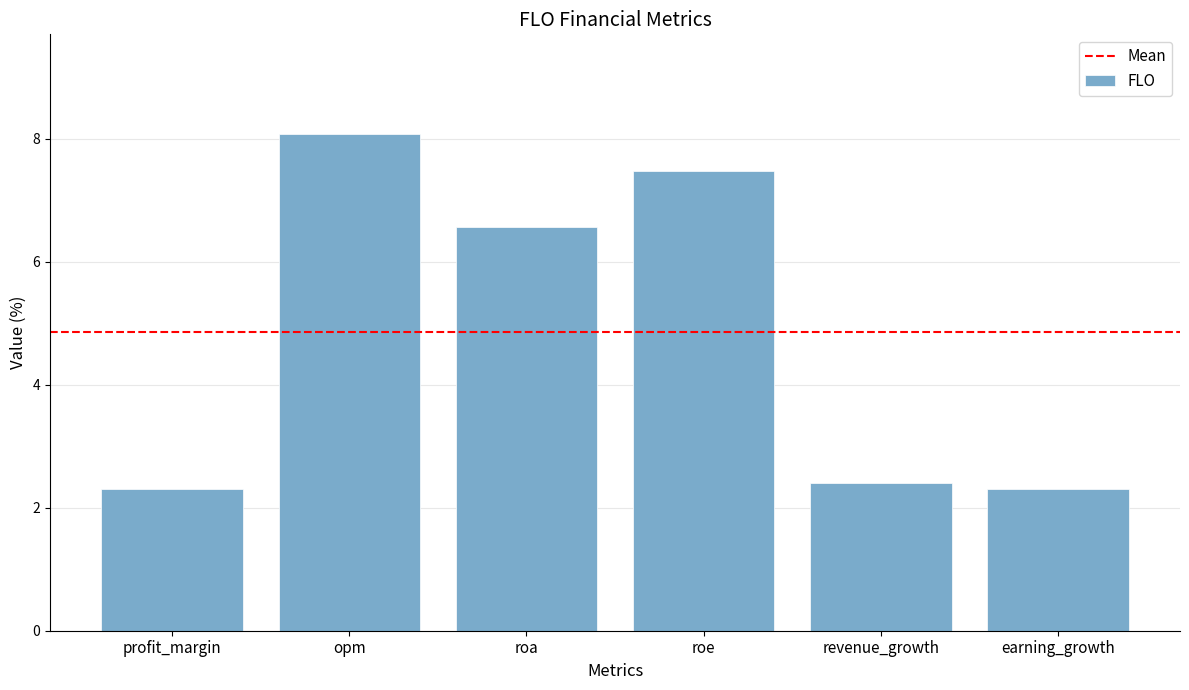

Reading left to right, what are all the values shown in this chart?

2.3	8.1	6.6	7.5	2.4	2.3